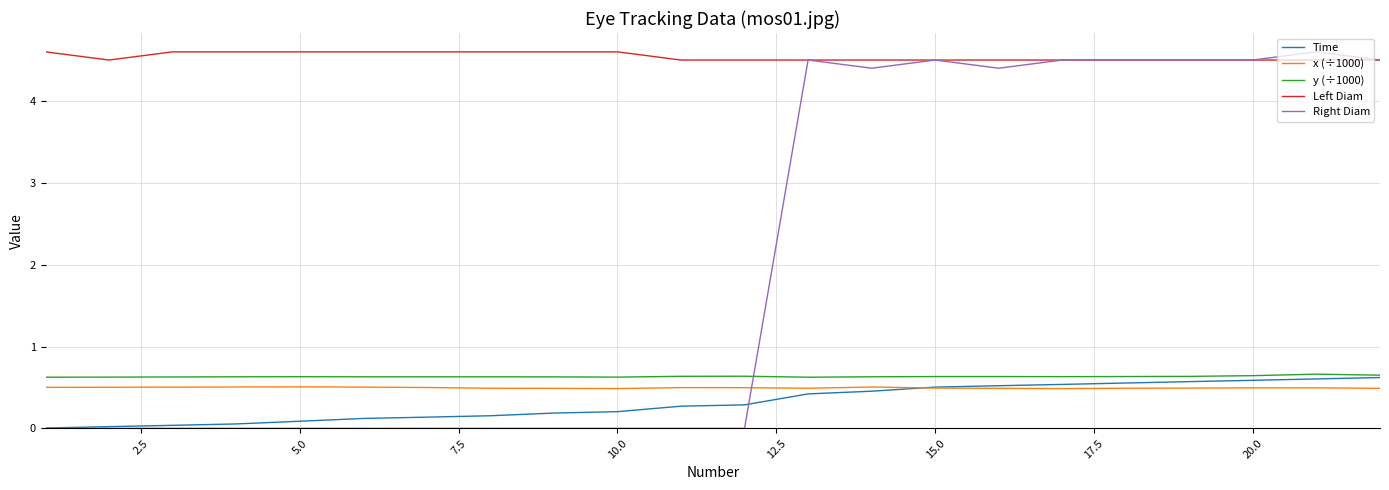

Which series has the largest range (max minus min)?

Right Diam